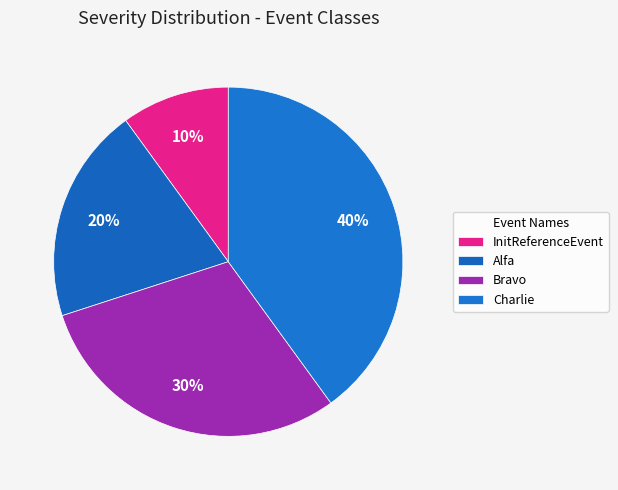

Which slice is the smallest?

InitReferenceEvent